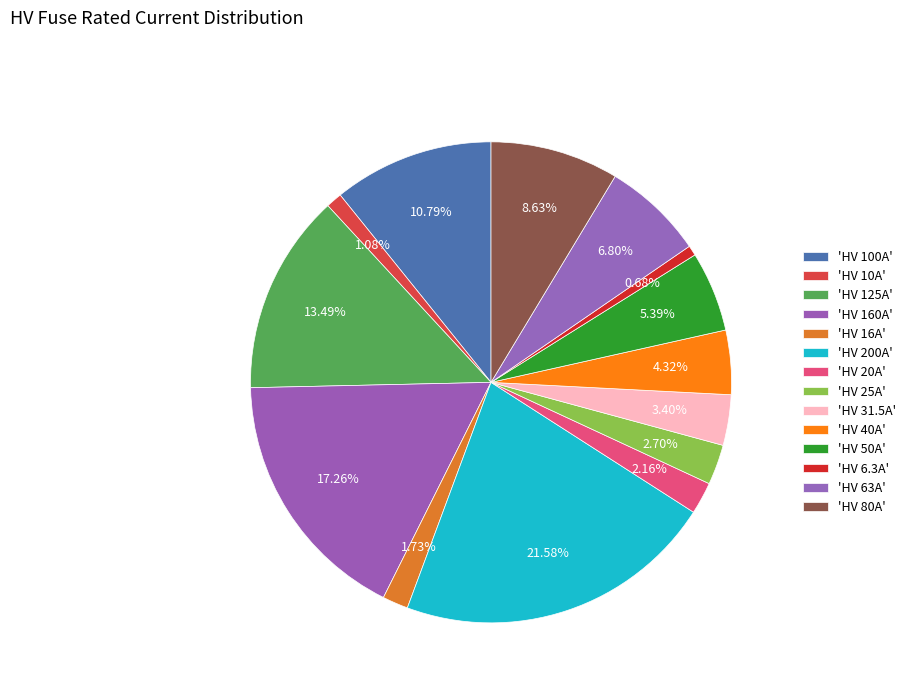

How many segments does this pie chart have?

14